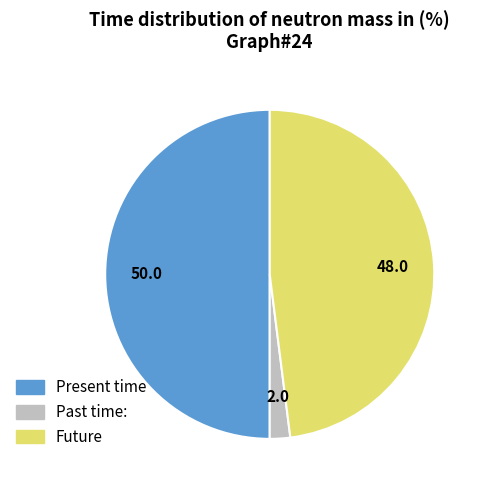

Rank the categories by value from highest to lowest.

Present time, Future, Past time: